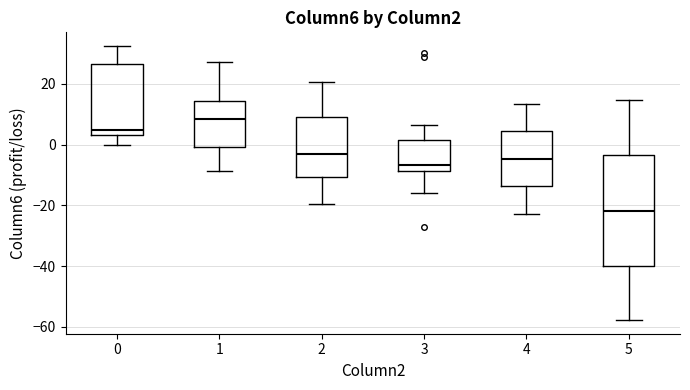

Which box is the tallest, from its lower edge to its upper edge?

5